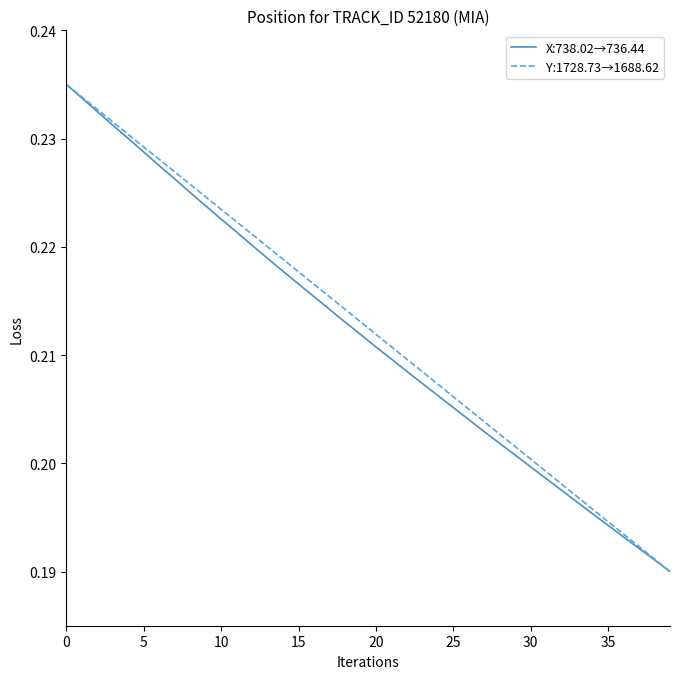

True or false: X coordinate has a value of 0.3 at 24.

False